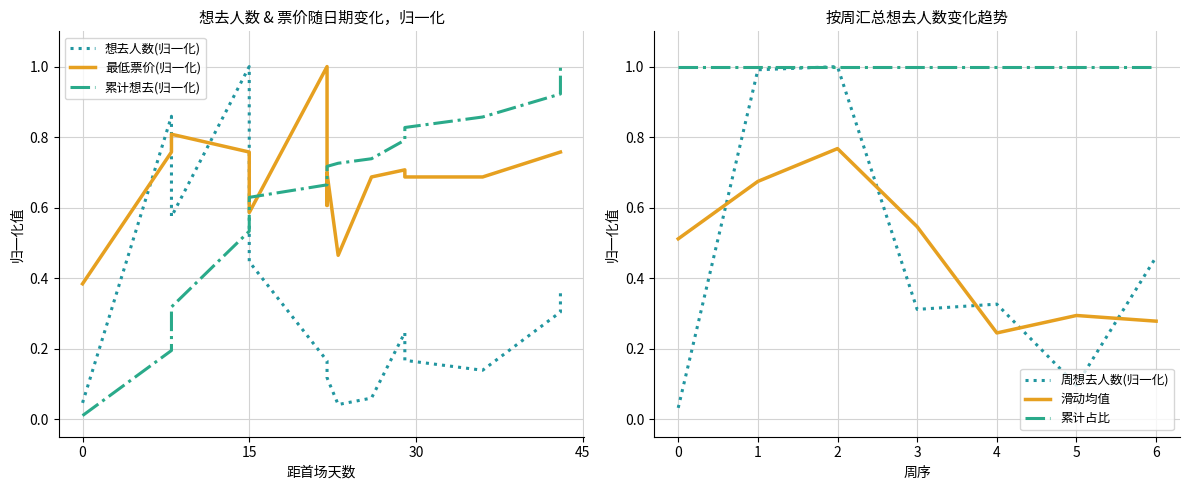

True or false: 周想去人数(归一化) and 滑动均值 intersect in this chart.

True